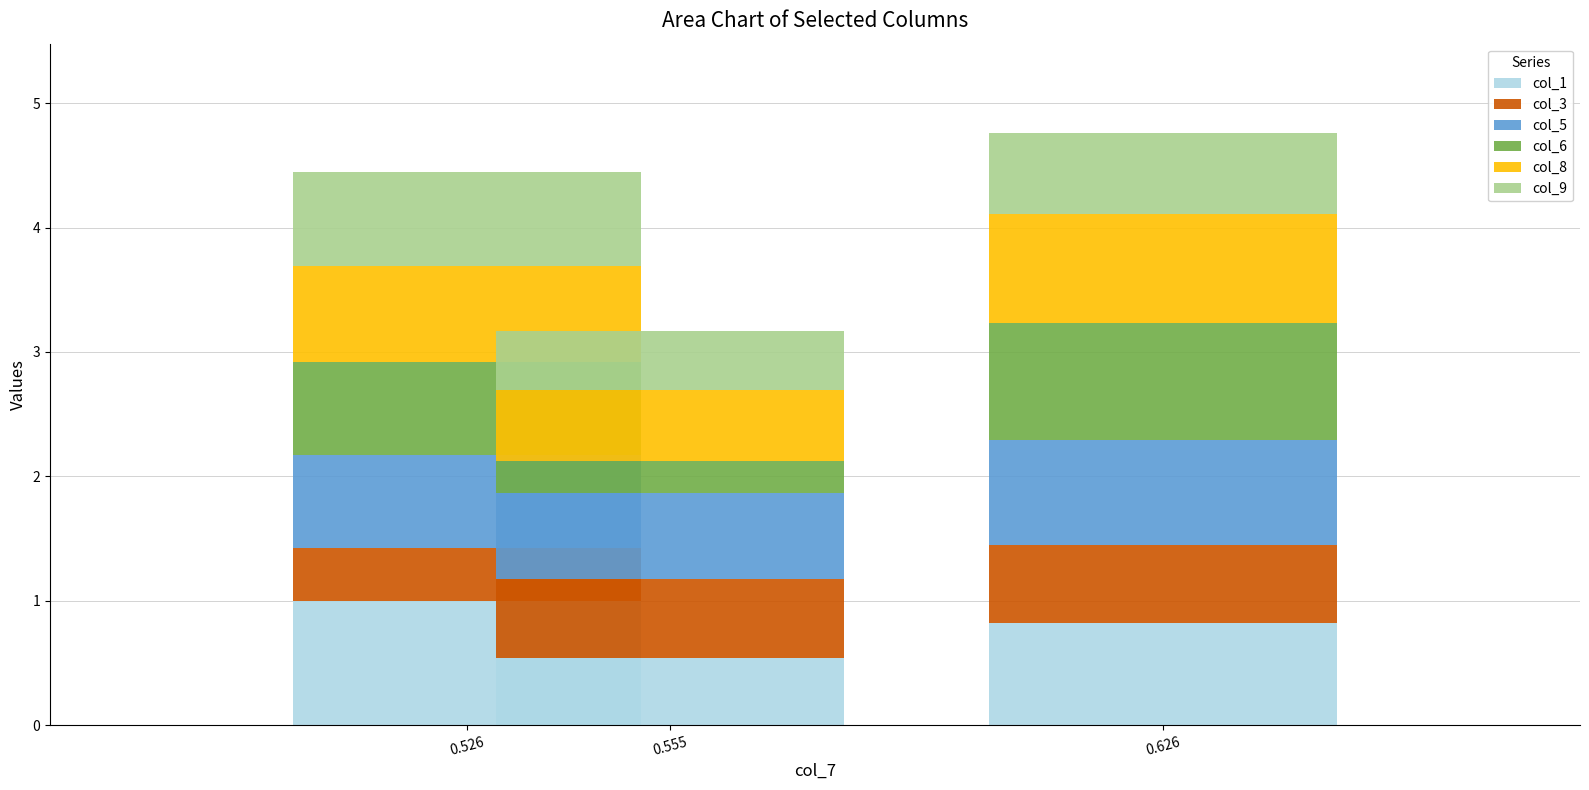

Reading left to right, what are the values for col_1?

1.0	0.5	0.8